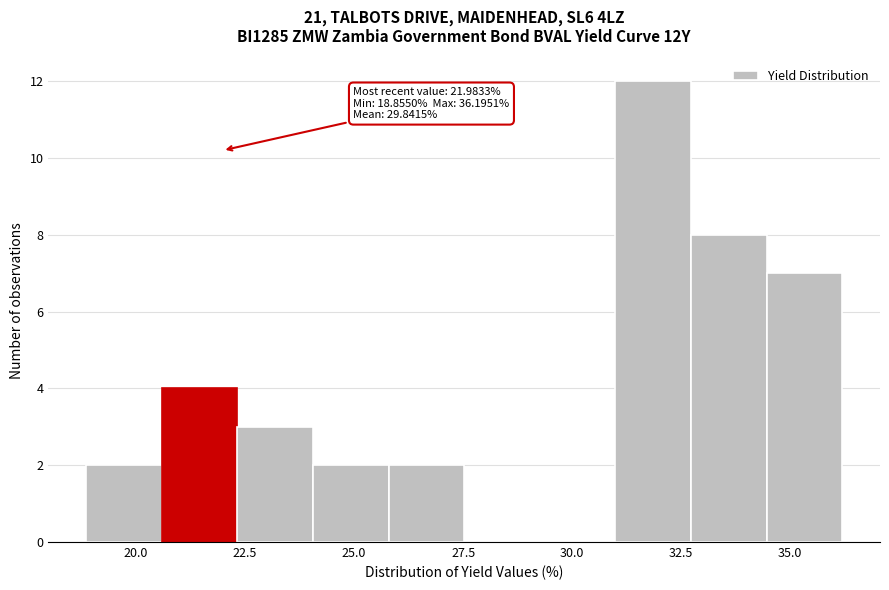

Read against the x-axis, roughly where is the centre of the tallest bar?

32.0